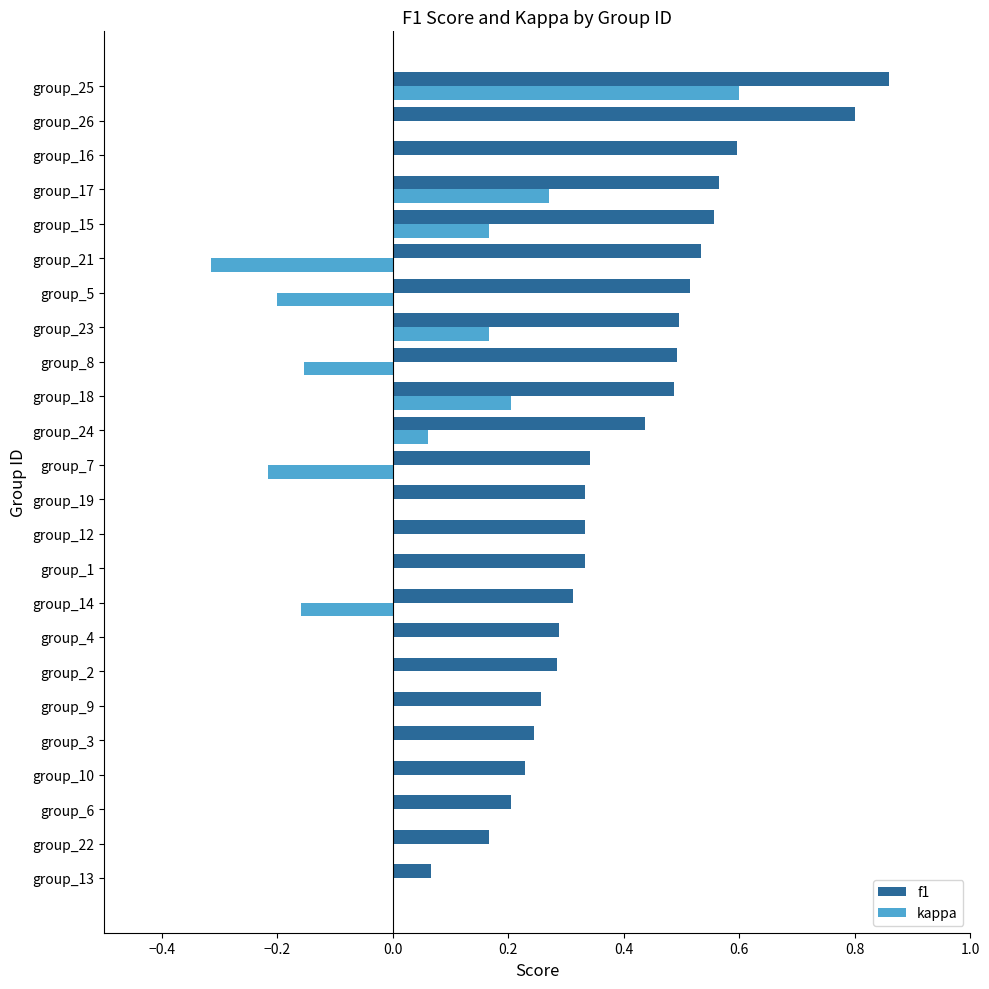

The value of f1 at group_12 is 0.2. True or false?

False